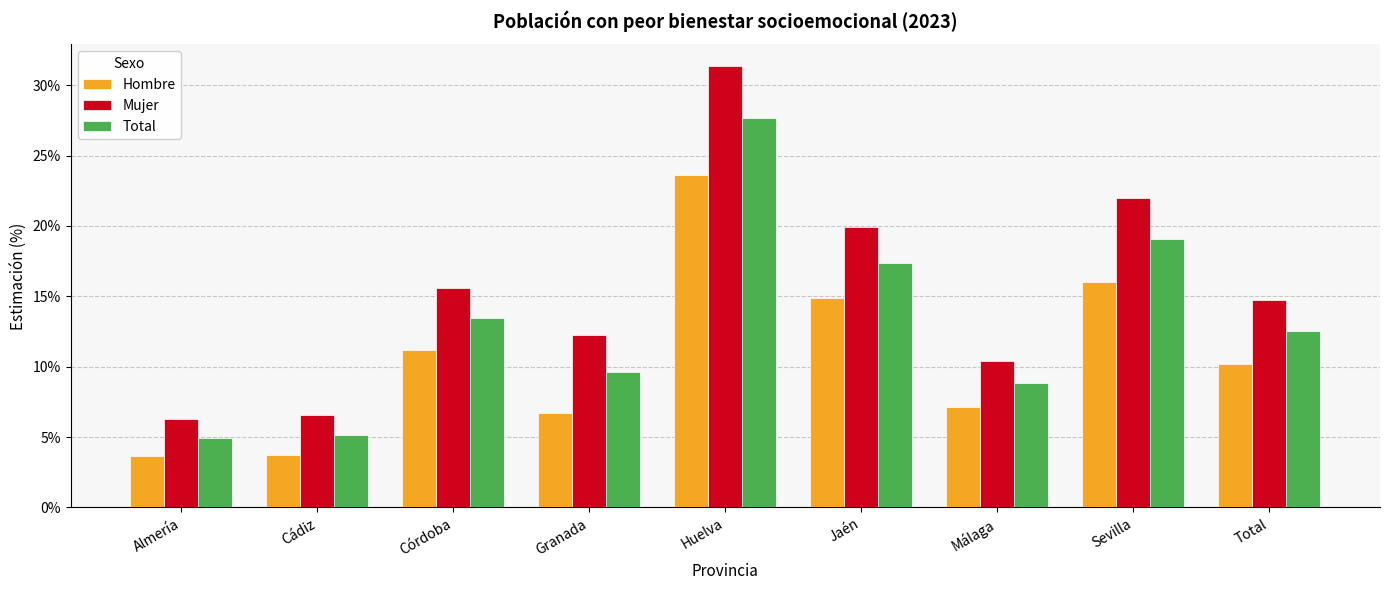

Rank the series at Cádiz from highest to lowest value.

Mujer, Total, Hombre